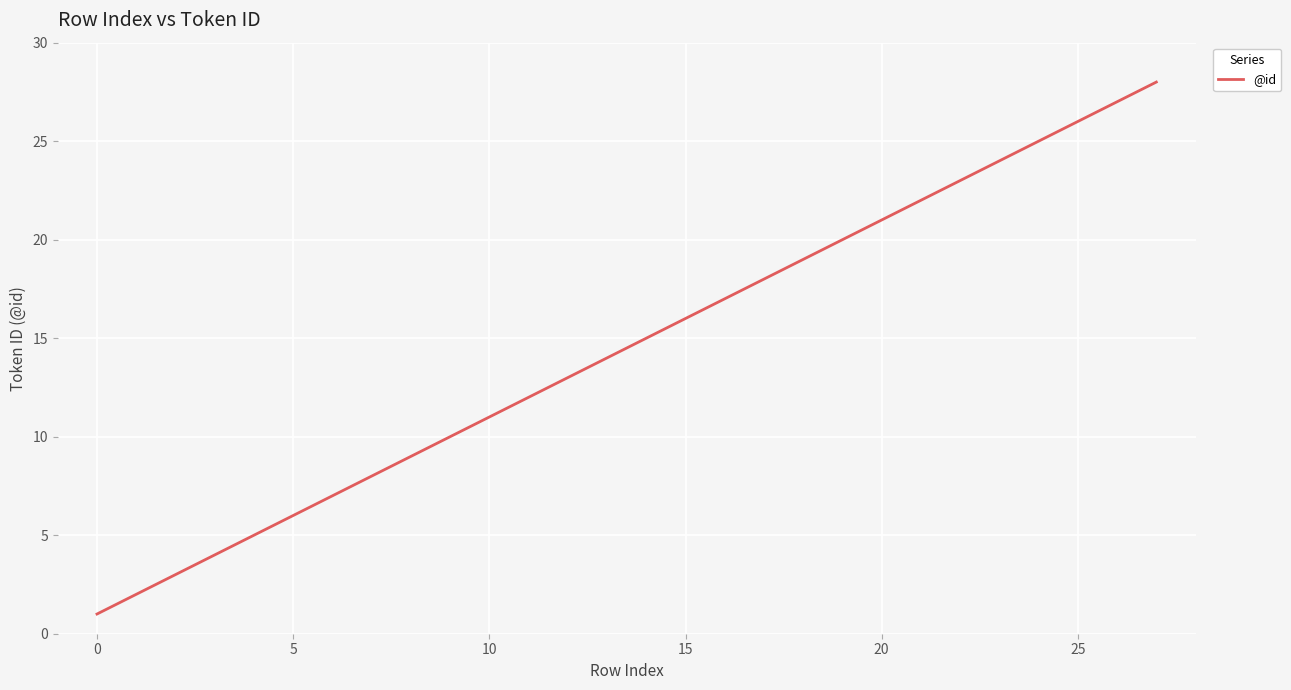

What is the greatest value displayed?

28